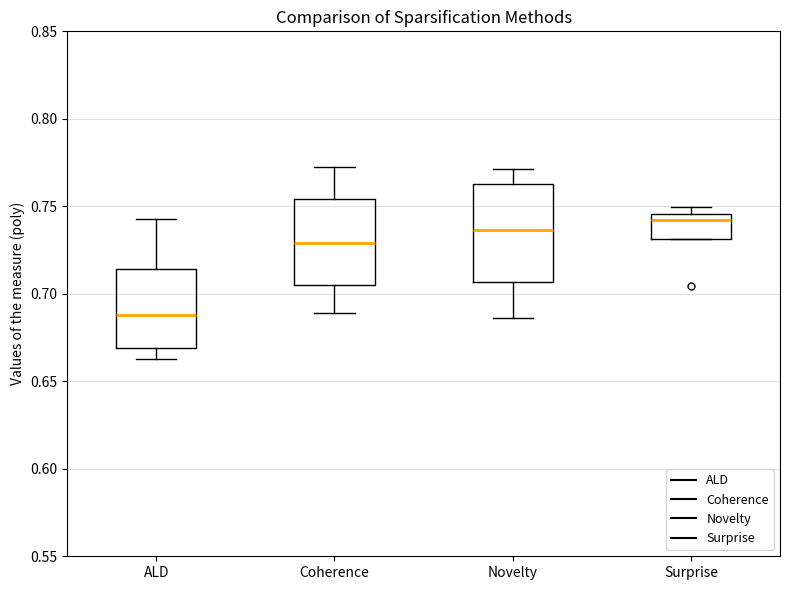

Reading left to right, read every box against the y-axis: the position of its median line, the range the box covers, and the ends of its whiskers. The values are not printed on the chart, so give them approximately, as read against the axis.

ALD: median 0.690, box 0.670 to 0.715, whiskers 0.665 to 0.745
Coherence: median 0.730, box 0.705 to 0.755, whiskers 0.690 to 0.770
Novelty: median 0.735, box 0.705 to 0.765, whiskers 0.685 to 0.770
Surprise: median 0.740, box 0.730 to 0.745, whiskers 0.730 to 0.750